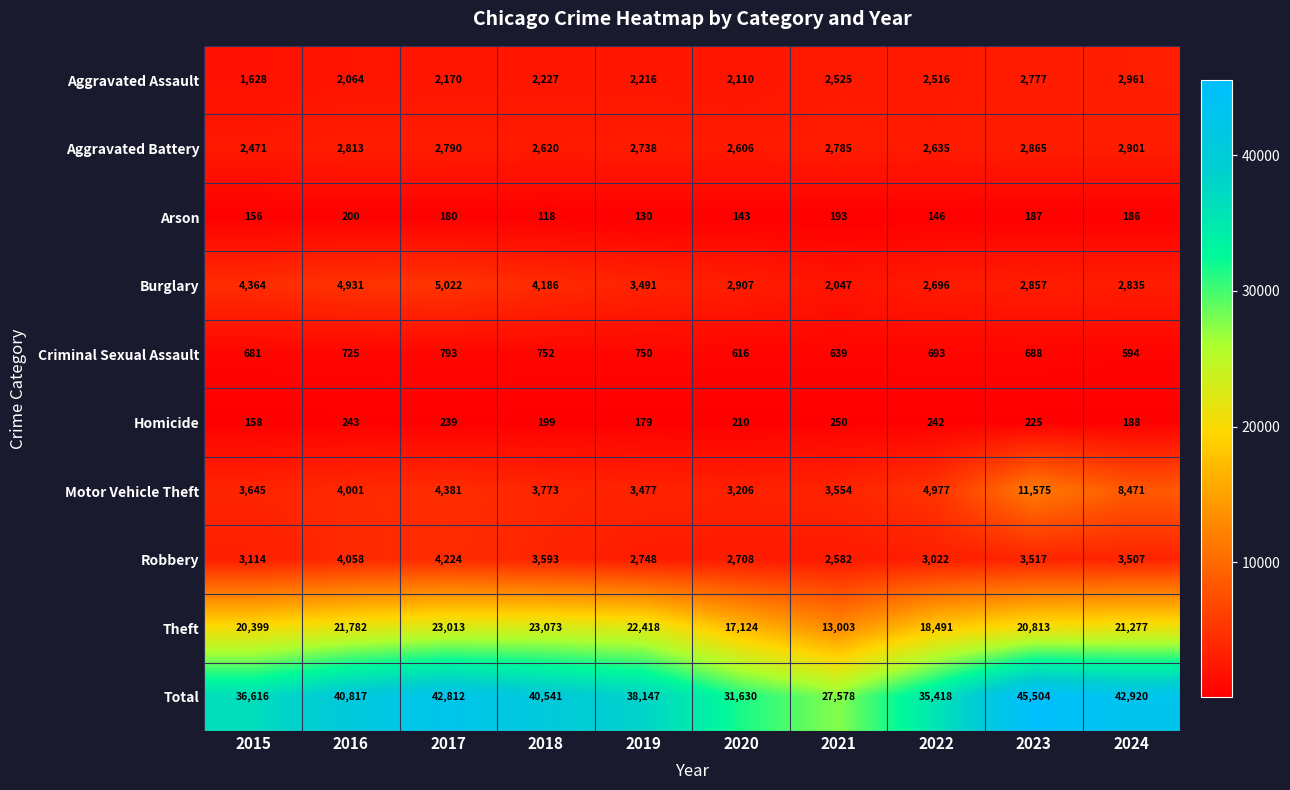

At how many categories does at least one series exceed 32177?

8